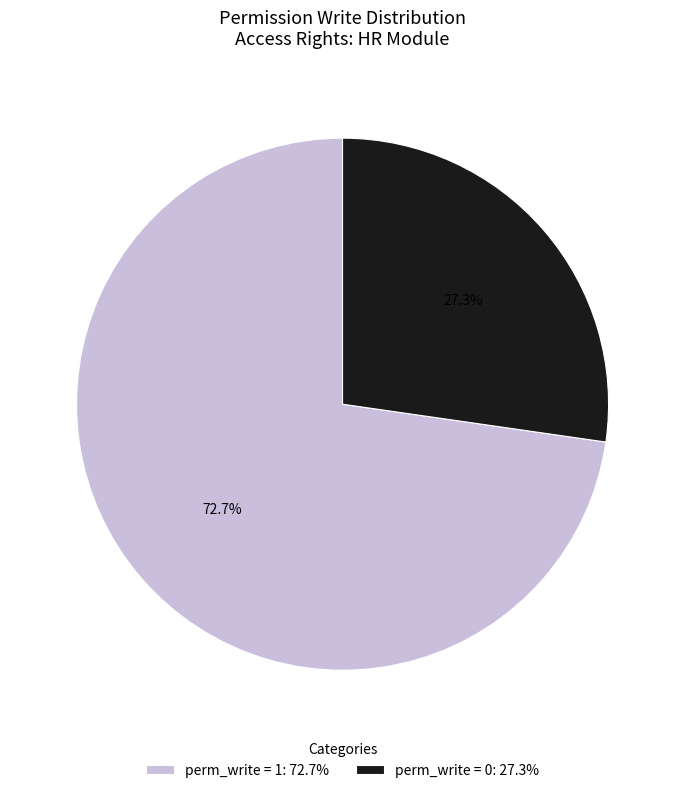

Is the sum of perm_write = 0: 27.3% and perm_write = 1: 72.7% greater than half?

Yes